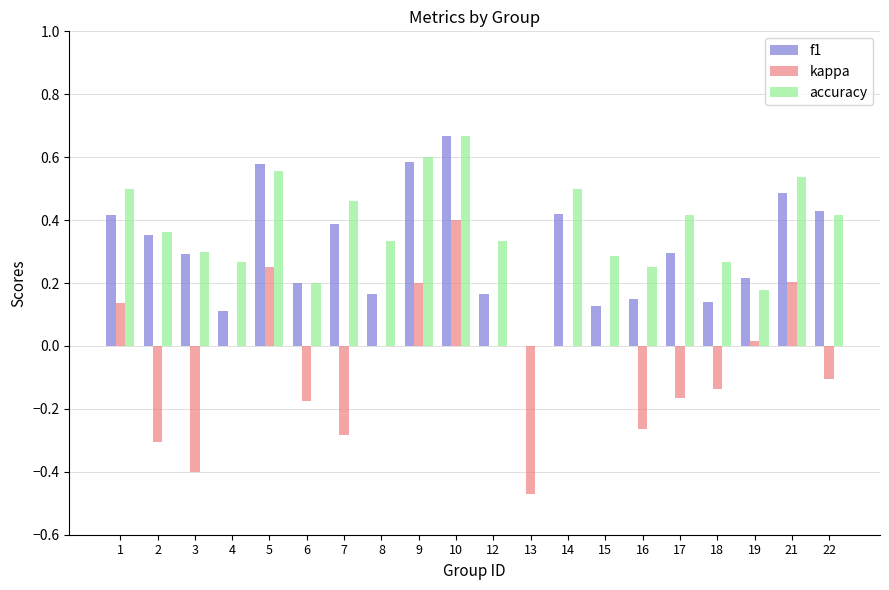

How many data points does each series have?

20